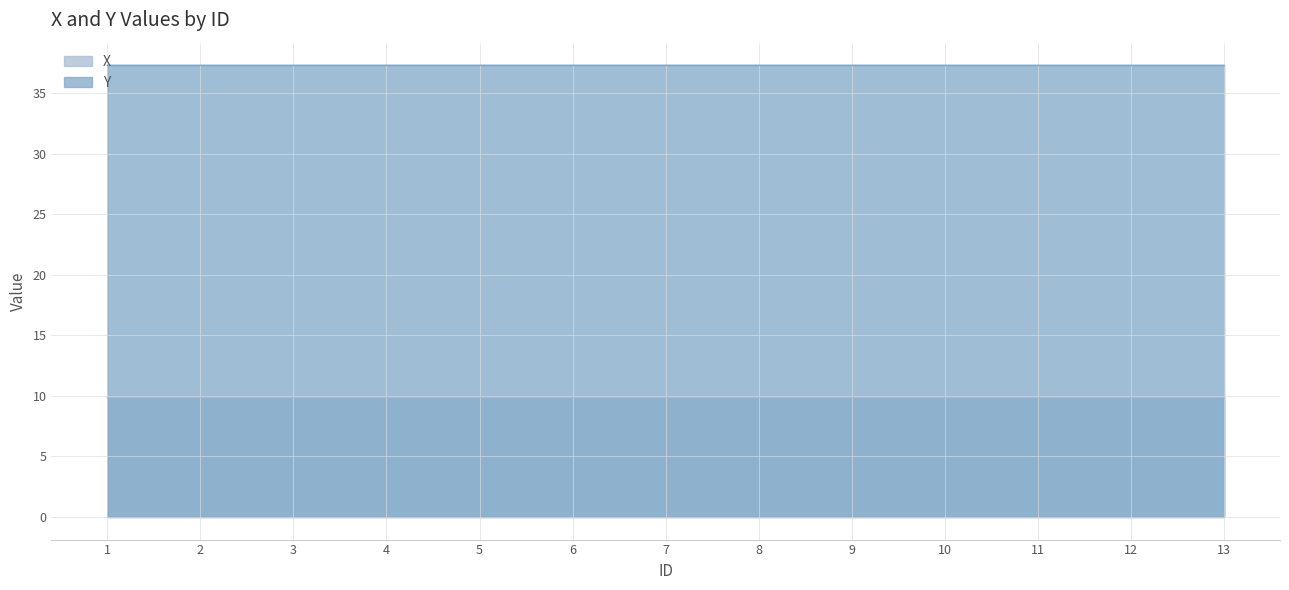

At which label is Y closest to 37?

13